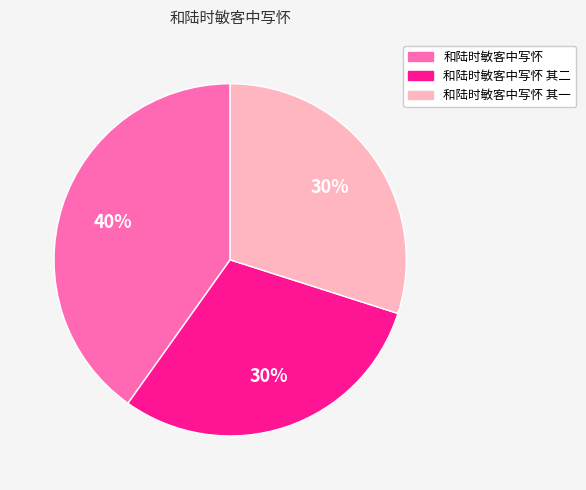

Does 和陆时敏客中写怀 其一 account for over 50% of the chart?

No